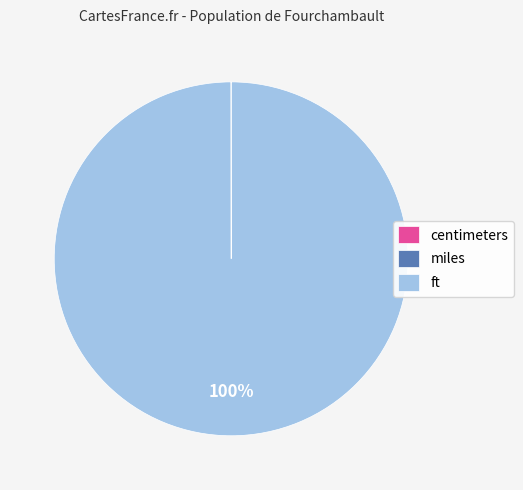

To the nearest percent, what percentage of the pie is ft?

100%